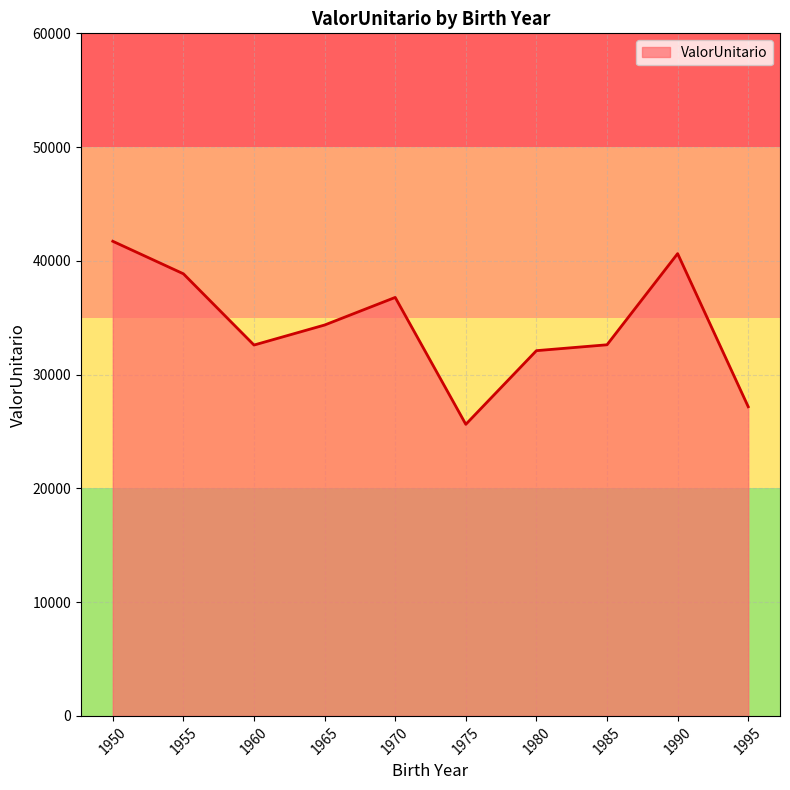

The chart shows a value of 20306.1 at 1950. True or false?

False